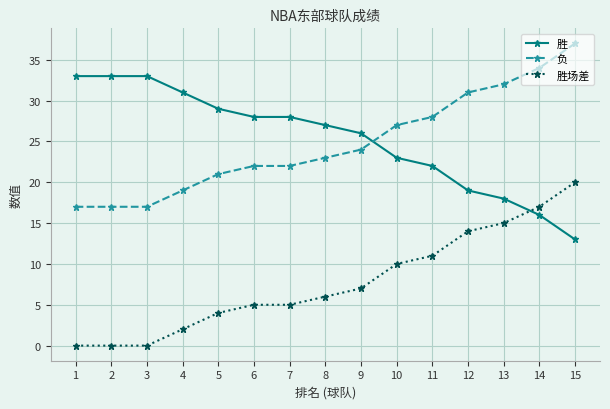

Reading left to right, list all the values displayed in this chart.

胜: 33	33	33	31	29	28	28	27	26	23	22	19	18	16	13
负: 17	17	17	19	21	22	22	23	24	27	28	31	32	34	37
胜场差: 0	0	0	2	4	5	5	6	7	10	11	14	15	17	20